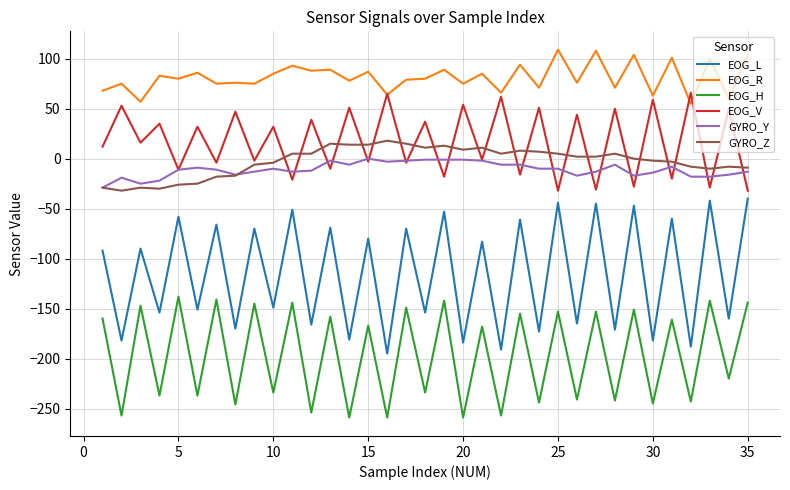

Rank the series by their maximum value, from highest to lowest.

EOG_R, EOG_V, GYRO_Z, GYRO_Y, EOG_L, EOG_H